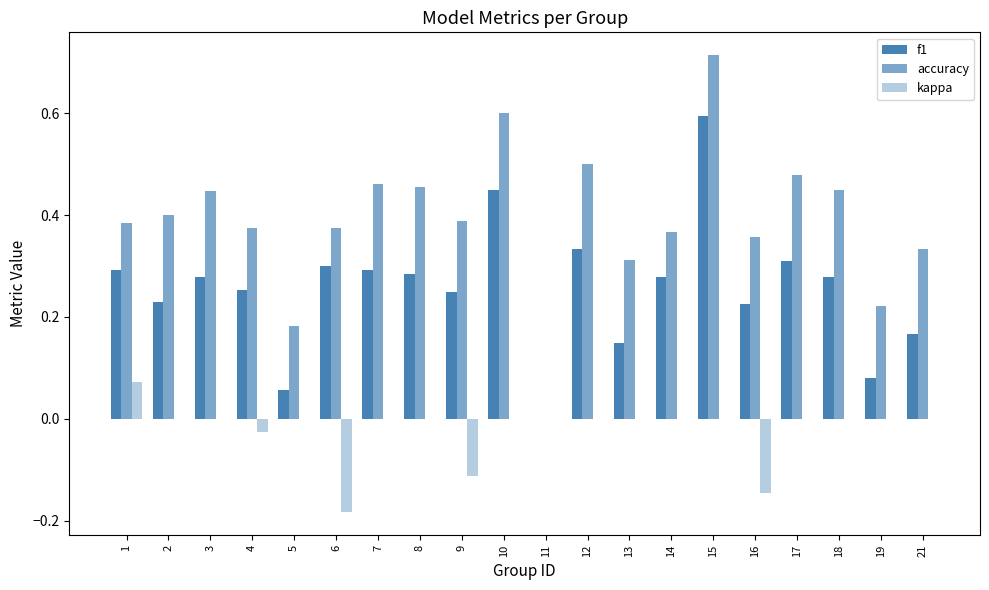

Reading left to right, extract all data points from this chart.

f1: 1=0.3	2=0.2	3=0.3	4=0.3	5=0.1	6=0.3	7=0.3	8=0.3	9=0.2	10=0.5	11=0.0	12=0.3	13=0.1	14=0.3	15=0.6	16=0.2	17=0.3	18=0.3	19=0.1	21=0.2
accuracy: 1=0.4	2=0.4	3=0.4	4=0.4	5=0.2	6=0.4	7=0.5	8=0.5	9=0.4	10=0.6	11=0.0	12=0.5	13=0.3	14=0.4	15=0.7	16=0.4	17=0.5	18=0.5	19=0.2	21=0.3
kappa: 1=0.1	2=0.0	3=0.0	4=-0.0	5=0.0	6=-0.2	7=0.0	8=0.0	9=-0.1	10=0.0	11=0.0	12=0.0	13=0.0	14=0.0	15=0.0	16=-0.1	17=0.0	18=0.0	19=0.0	21=0.0